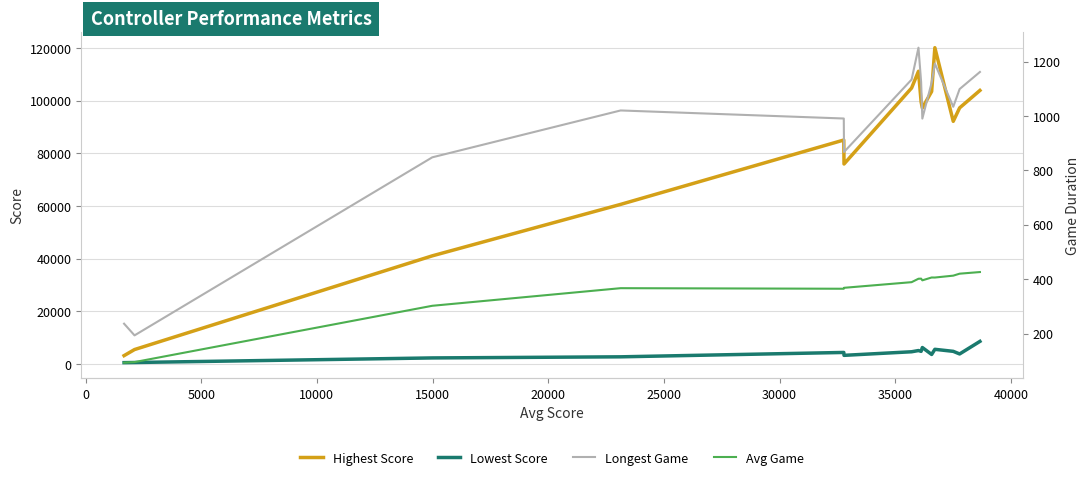

What is the difference between the maximum and second lowest values in the Avg Game series?

331.1